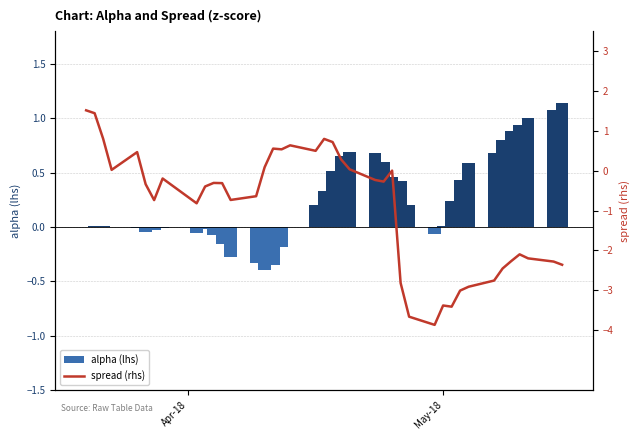

List the series in order of their overall mean, highest first.

alpha (lhs), spread (rhs)